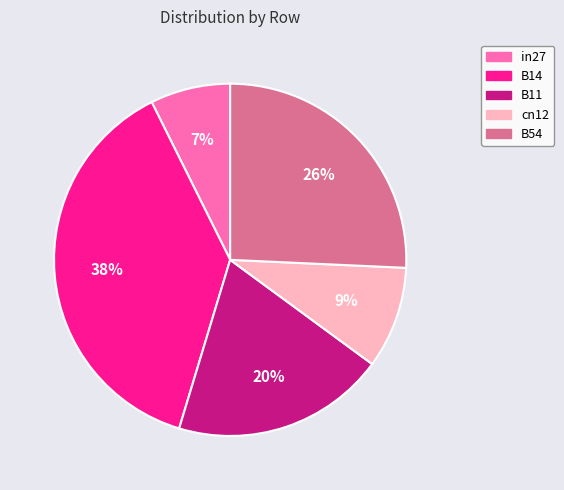

Is it true that cn12 is 1% of the pie?

False